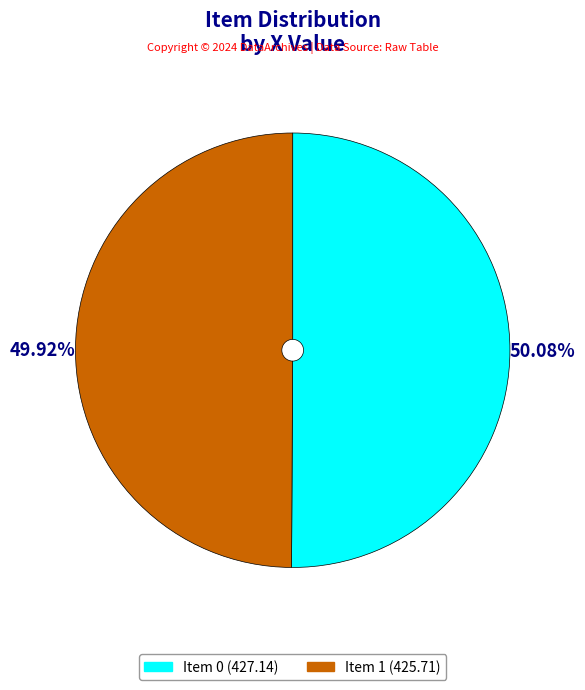

Approximately how many times larger is the value at Item 1 compared to Item 0?

1.0